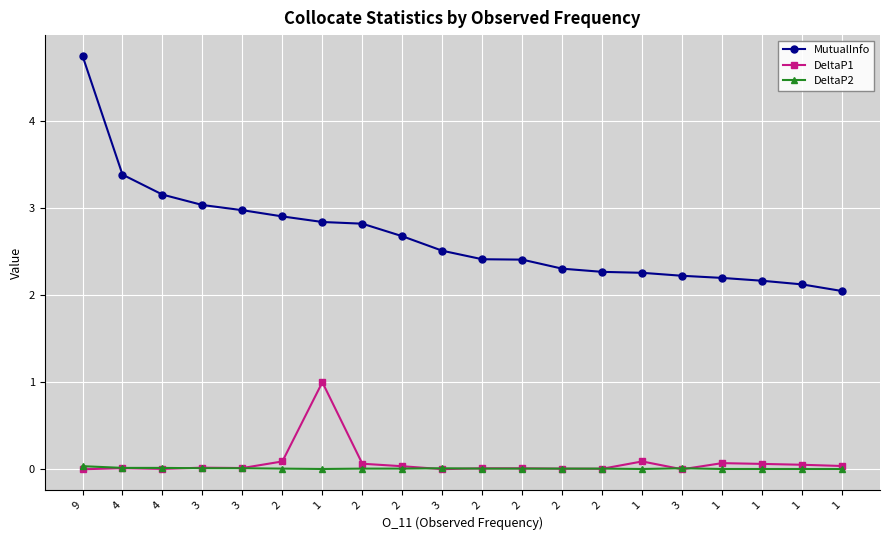

Which label corresponds to the smallest value in the chart?

3